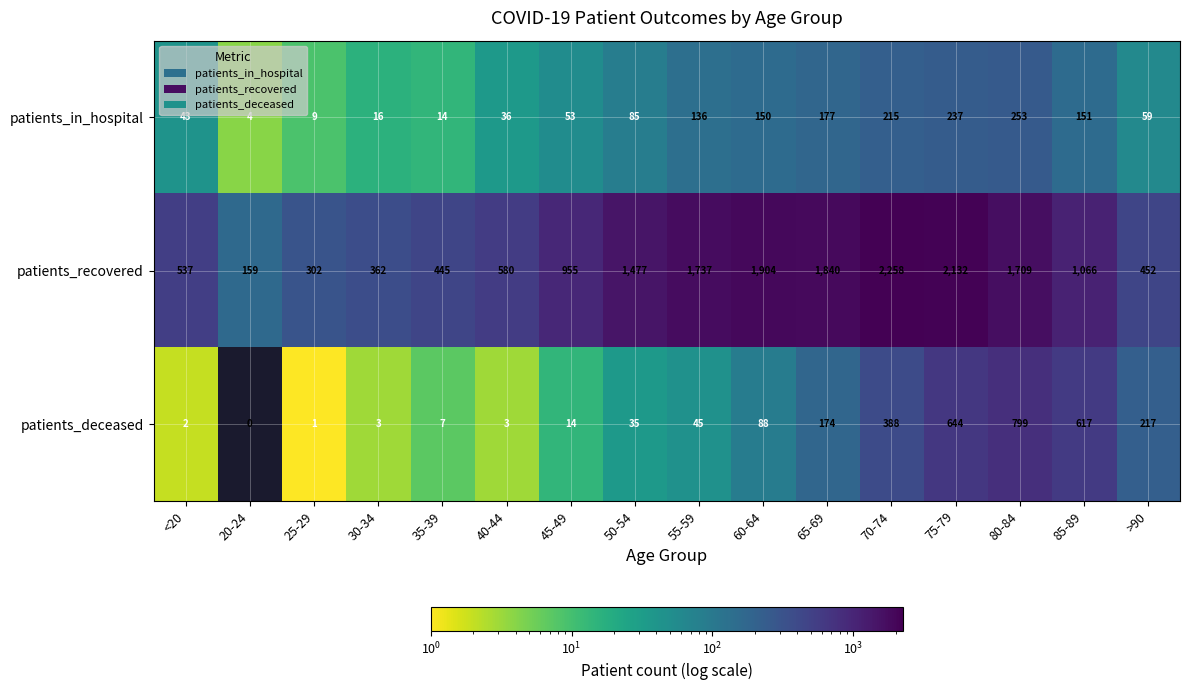

What is the difference between the second highest and minimum values in the patients_in_hospital series?

233